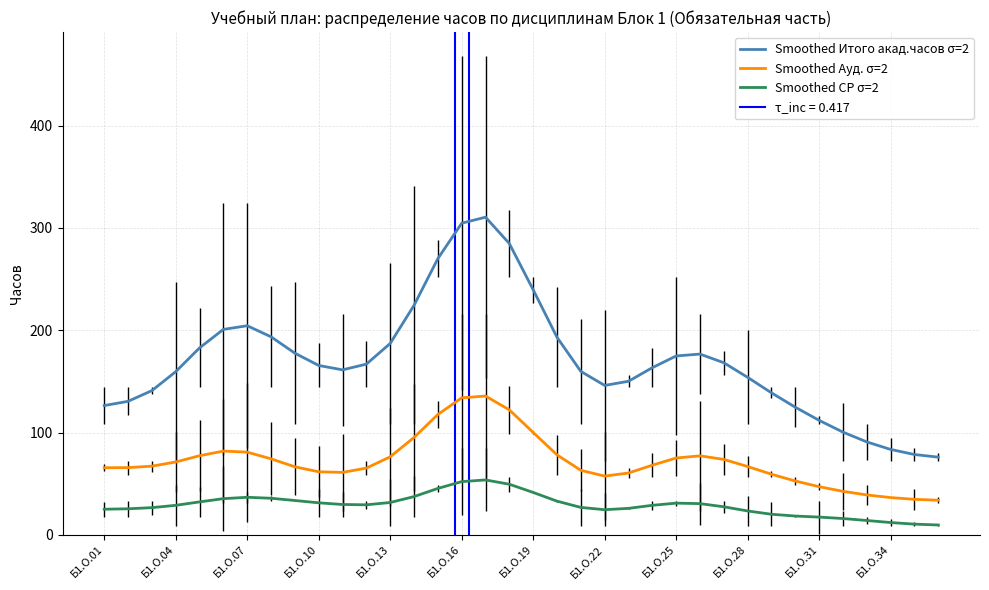

What is the minimum value shown in the chart?

9.6